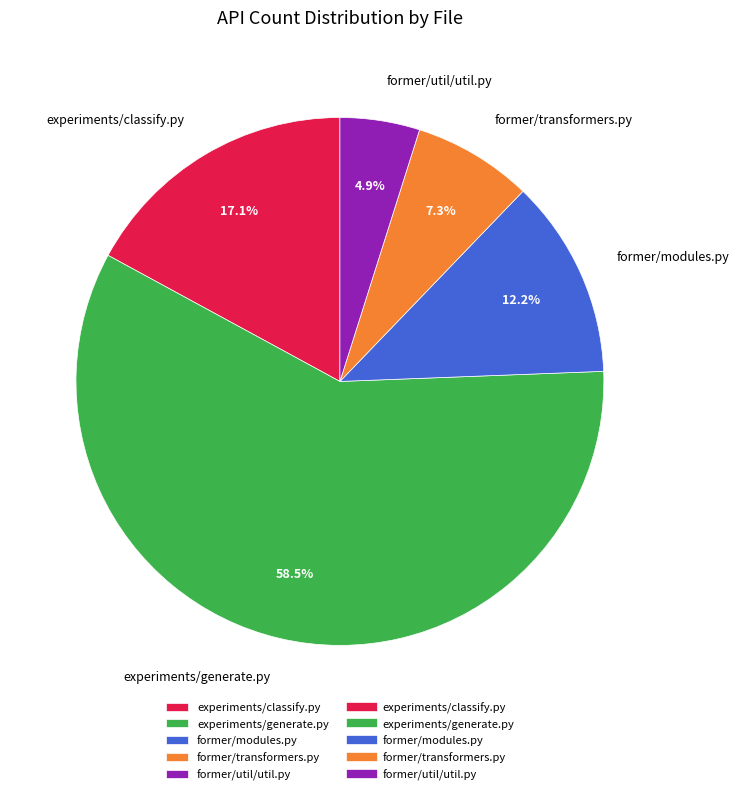

Approximately how many times larger is the value at former/util/util.py compared to experiments/classify.py?

0.3